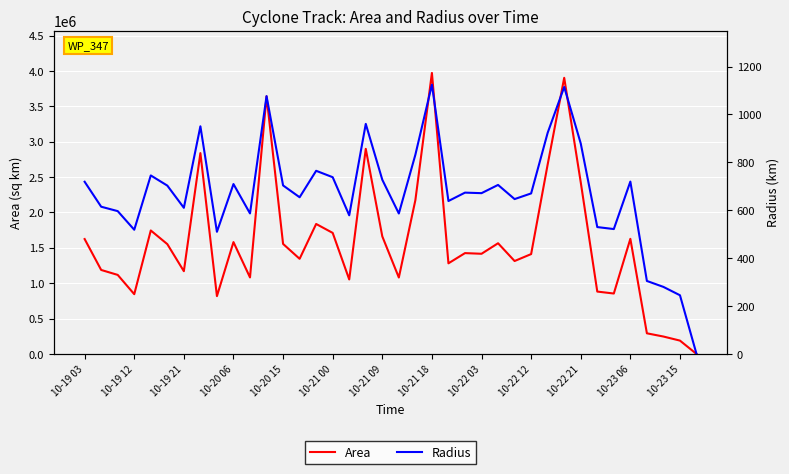

In Area, how many points are lower than both neighbors (excluding endpoints)?

11